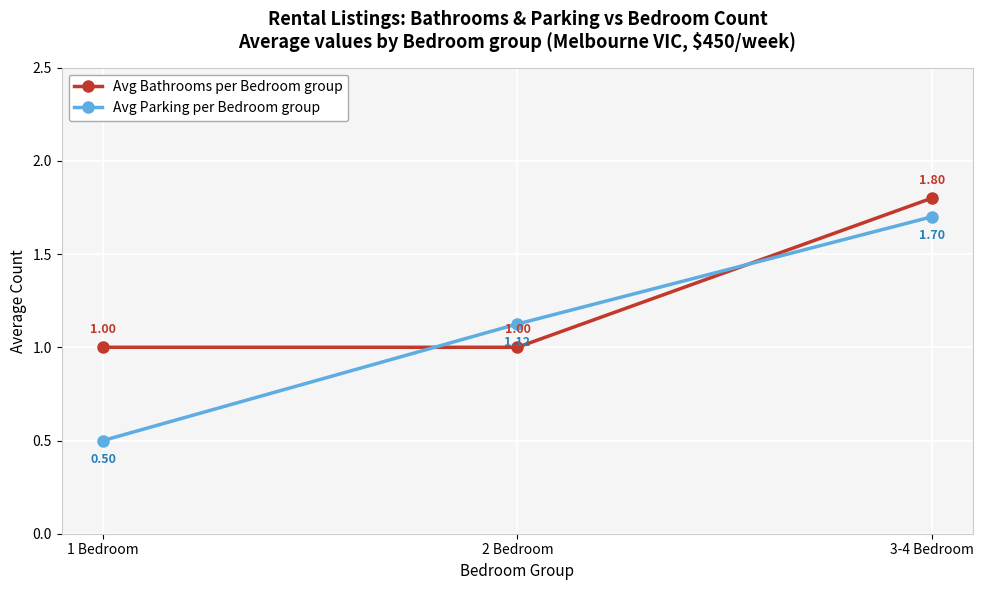

At which label does Avg Parking per Bedroom group first exceed 1?

2 Bedroom